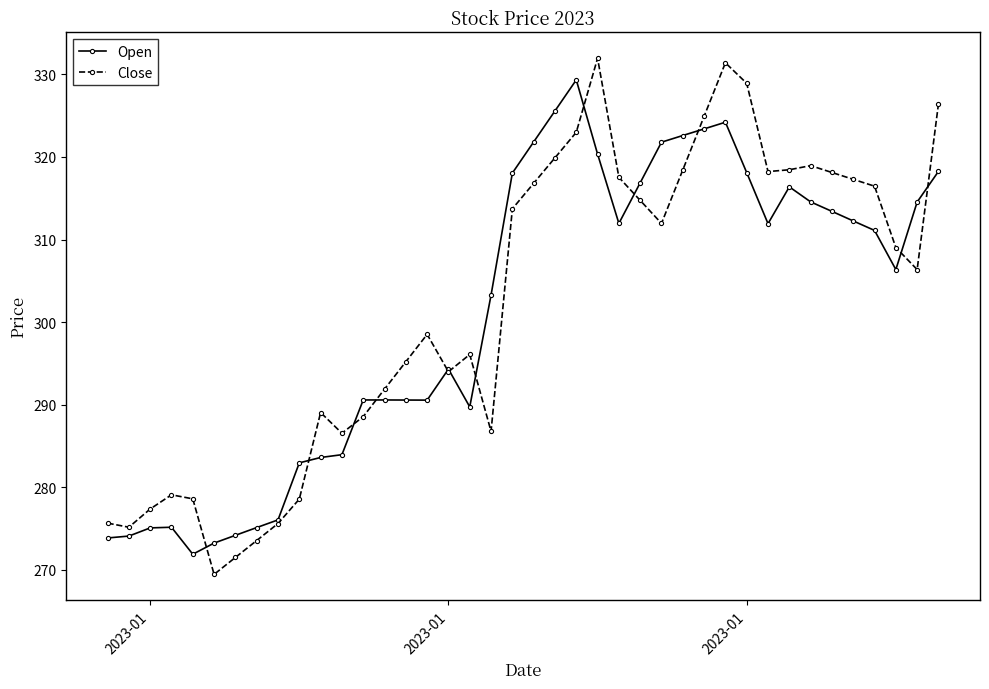

What is the value of the Close point at the 28th from the left?

318.4